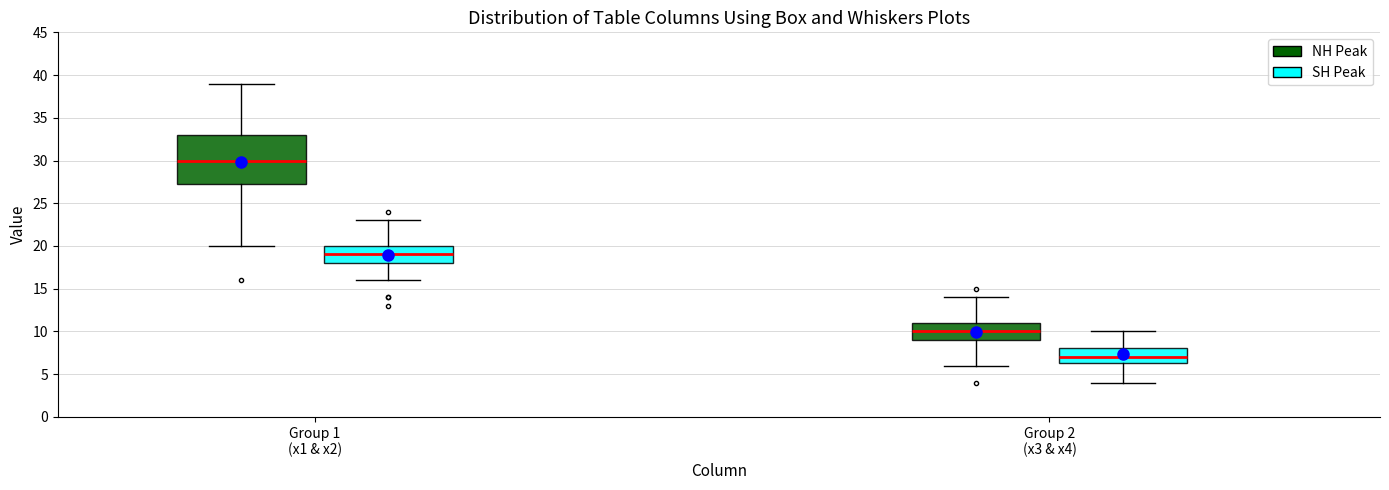

Comparing the boxes themselves (not the whiskers), which one is the tallest?

Group 1 (x1 & x2) (NH Peak)